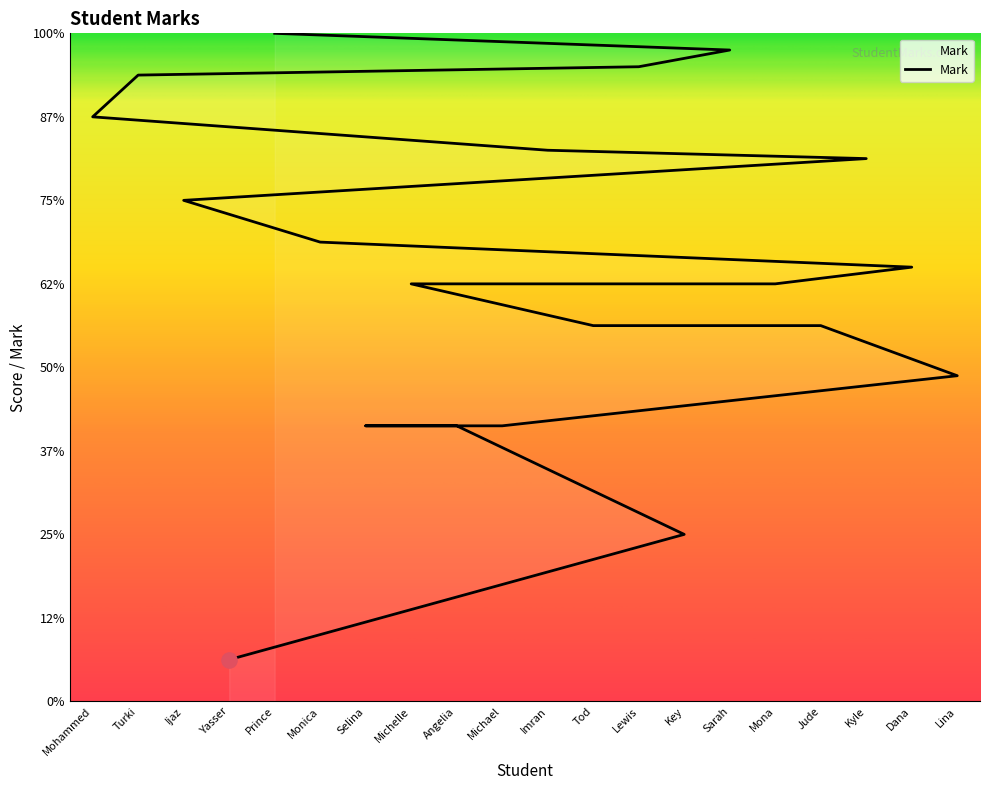

Between Mohammed Al Bakr and Key Williams, which is larger?

Mohammed Al Bakr